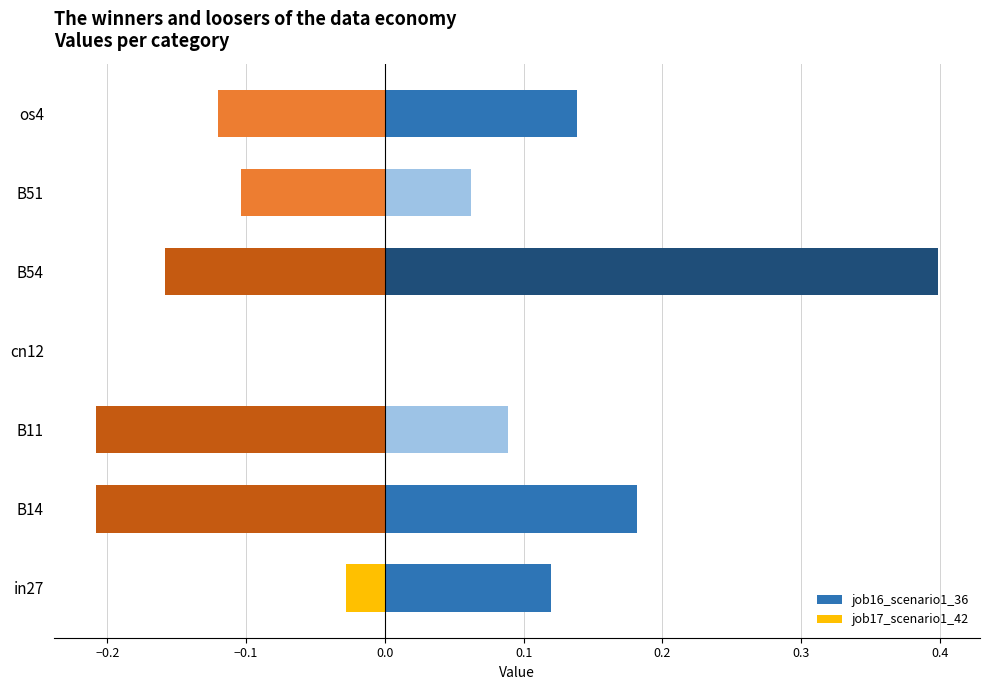

True or false: job17_scenario1_42 has a value of -0.1 at B51.

True